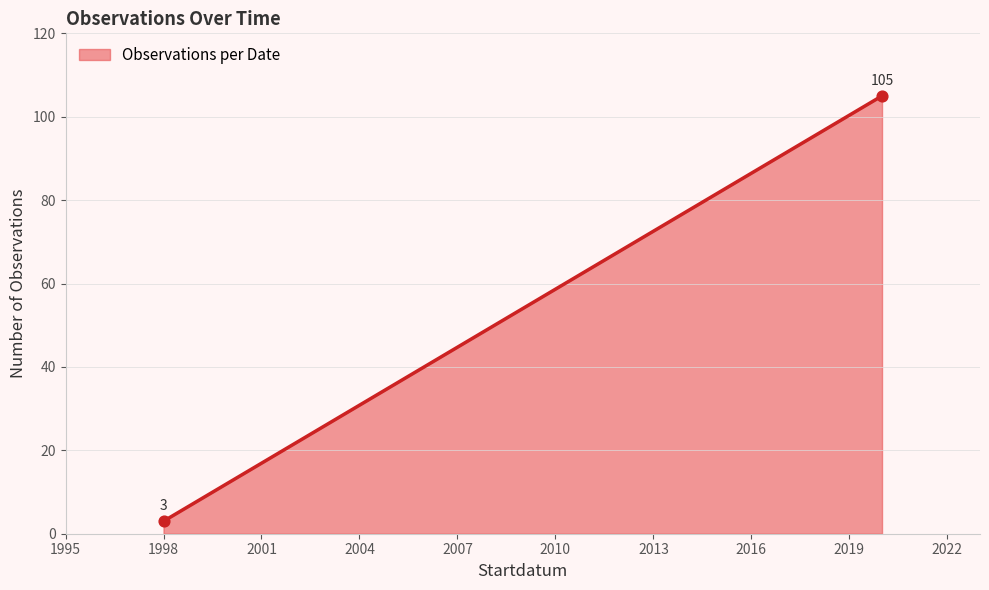

What is the greatest value displayed?

105.0